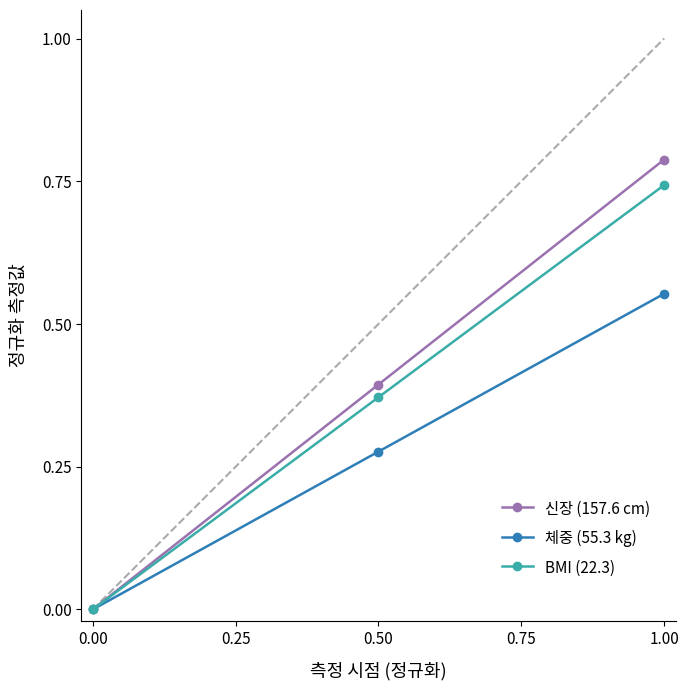

How many positive values does the 신장 (157.6 cm) series have?

2